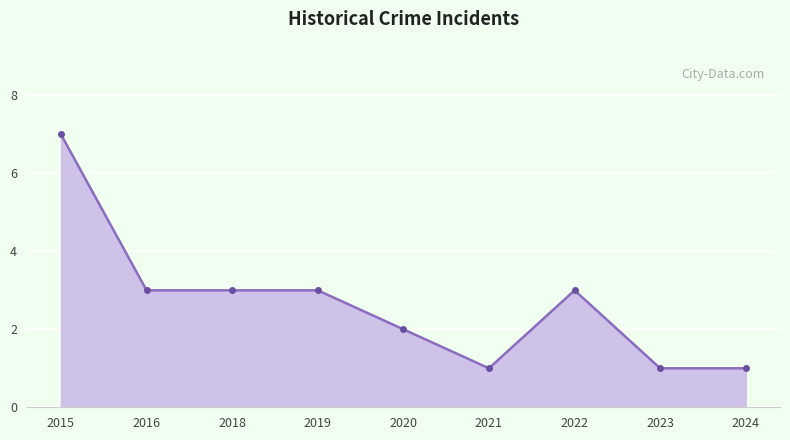

Approximately how many times larger is the value at 2024 compared to 2020?

0.5